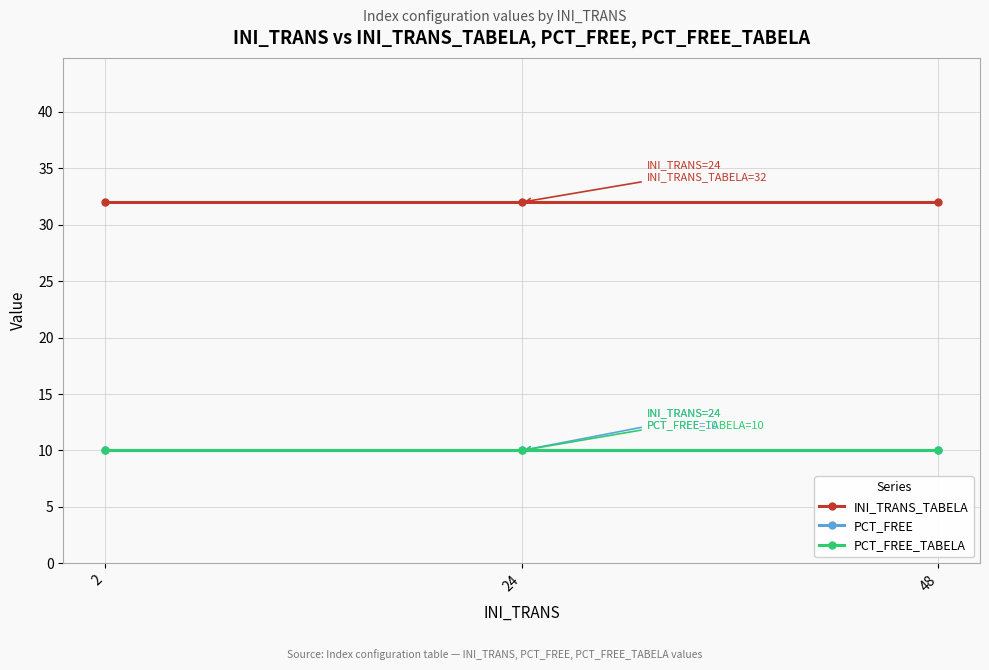

What is the difference between the highest and lowest values at 48?

22